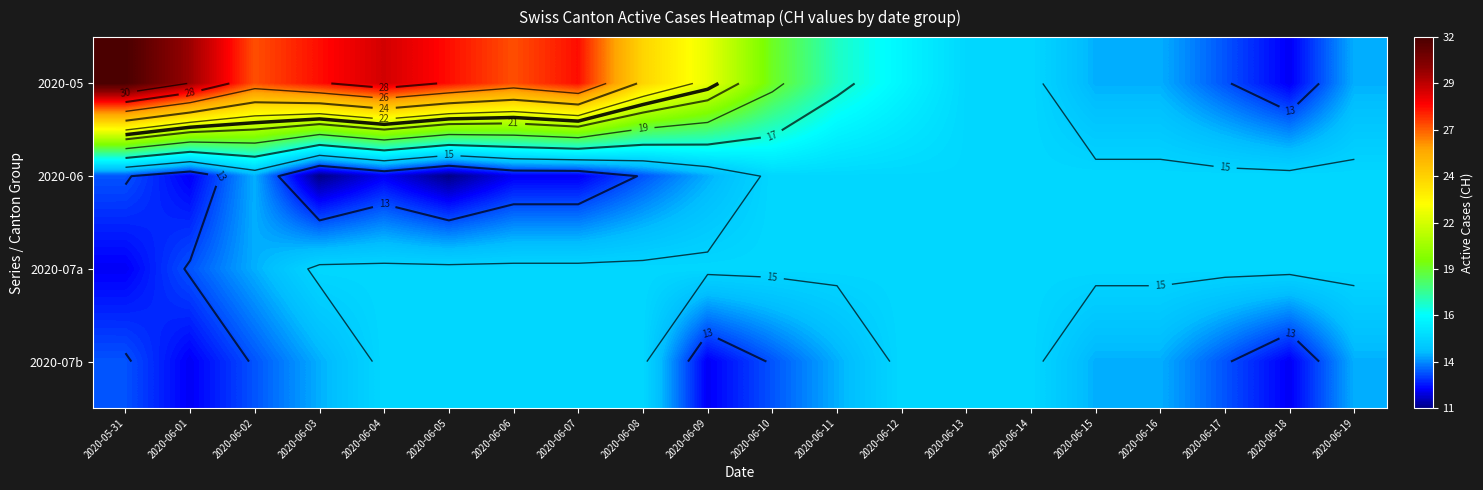

At how many categories does at least one series exceed 13?

20